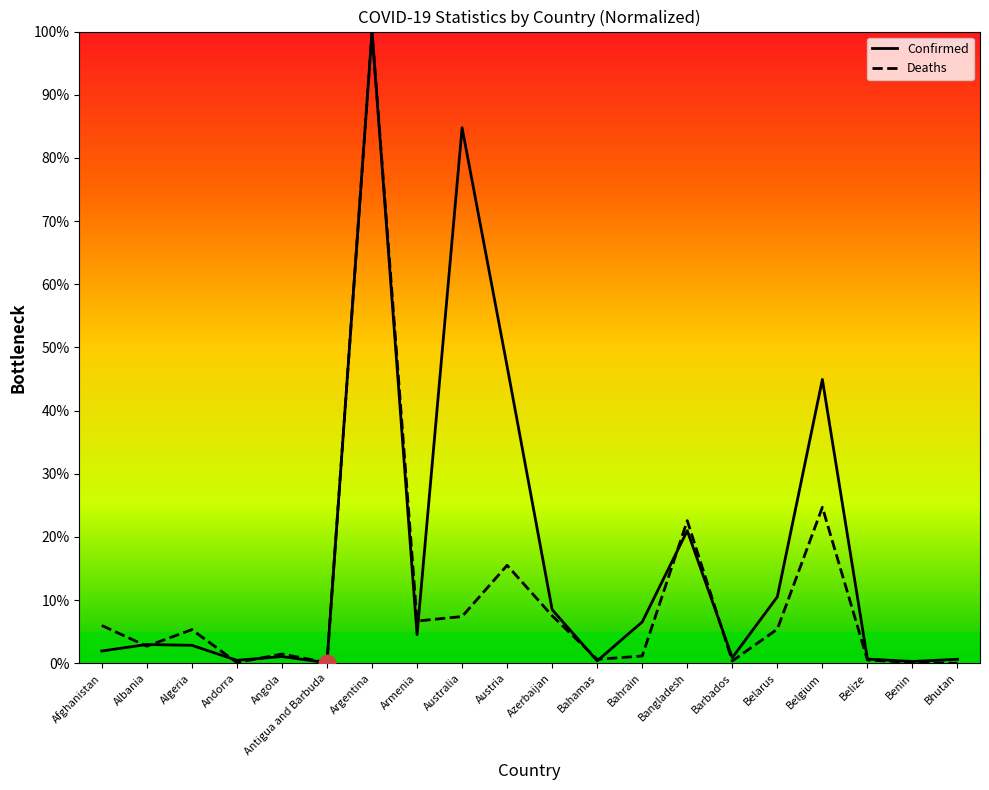

Which category has the highest value across all series?

Argentina